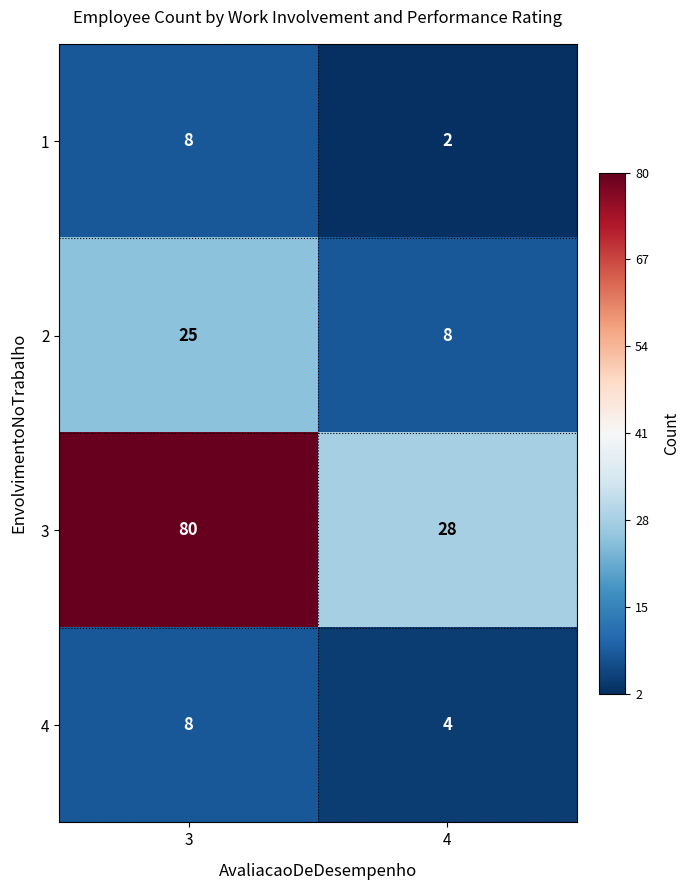

What is the approximate value of 1 at 3?

8